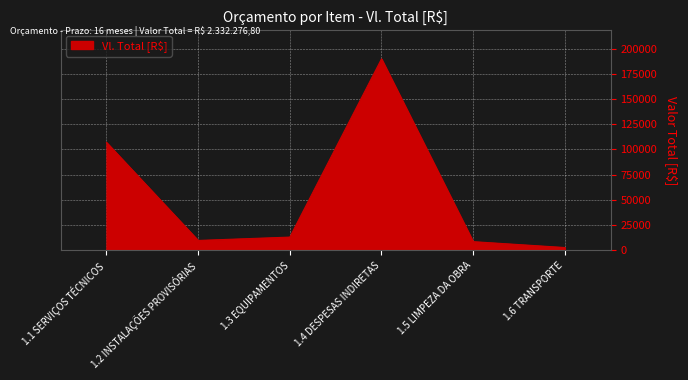

How many series are shown in this chart?

1